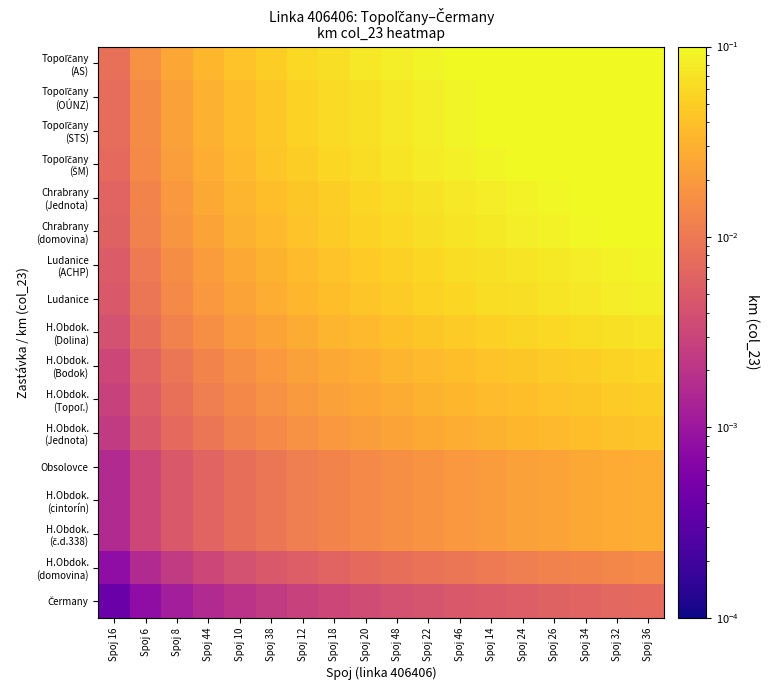

Which series changed the most between Spoj 44 and Spoj 36?

Topoľčany (AS)